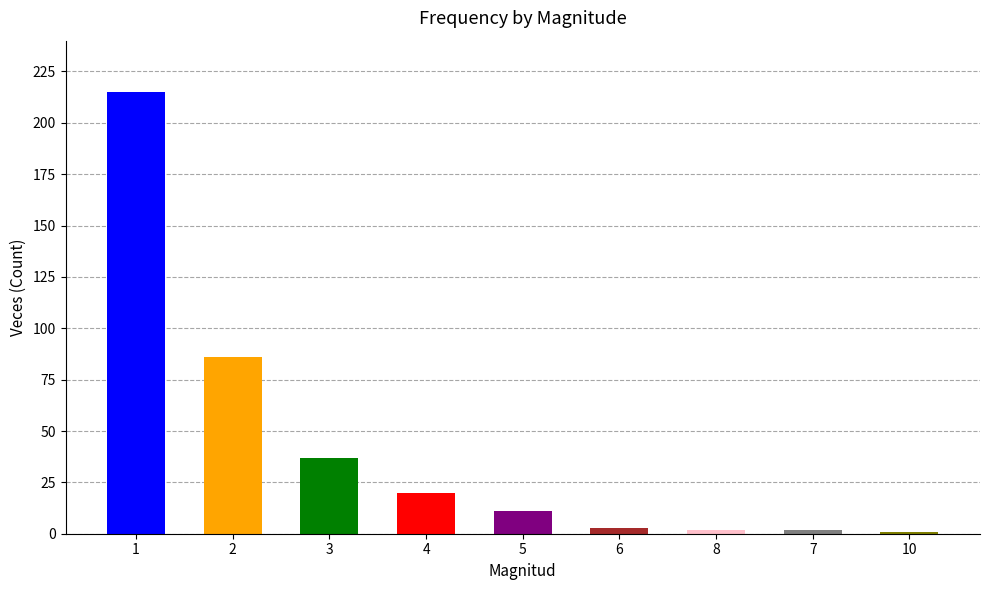

What is the greatest value displayed?

215